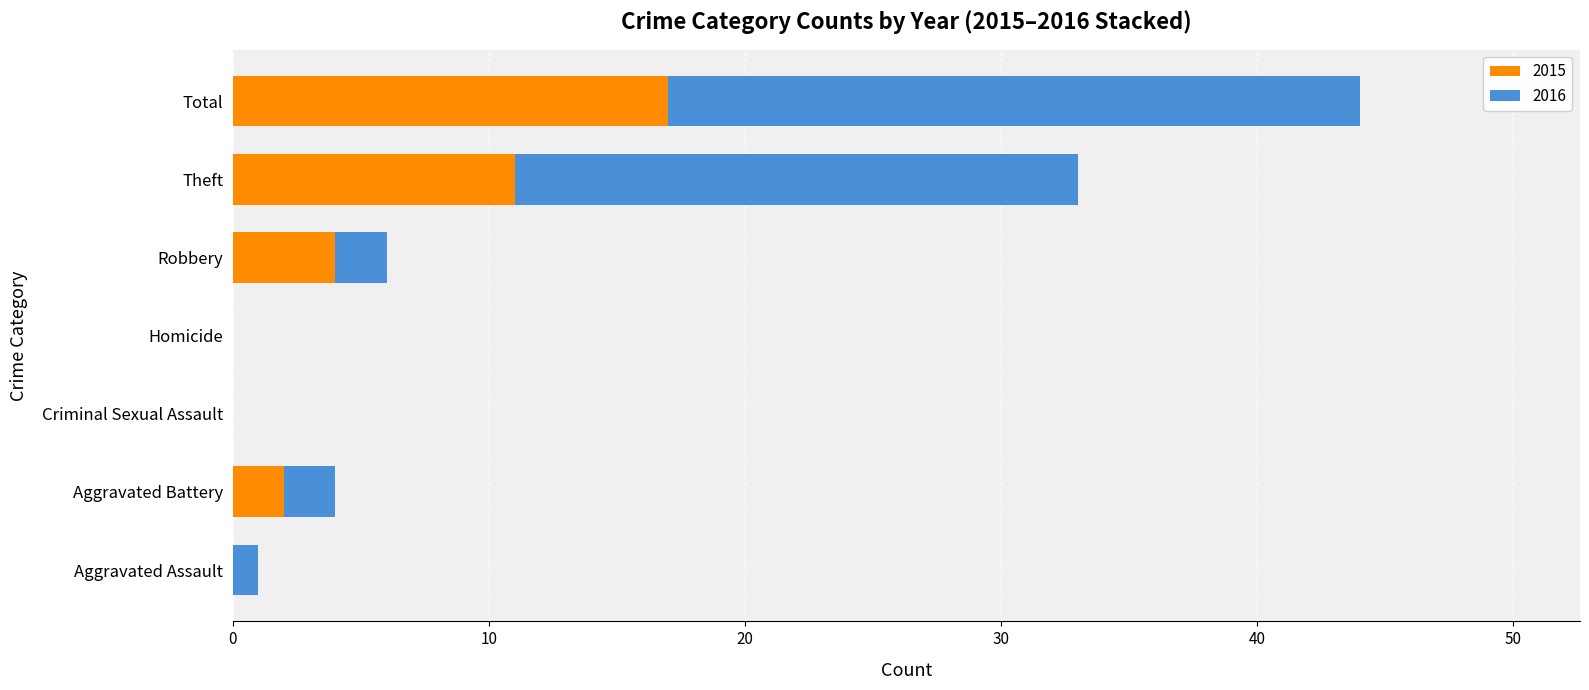

What is the total value across all series at Aggravated Battery?

4